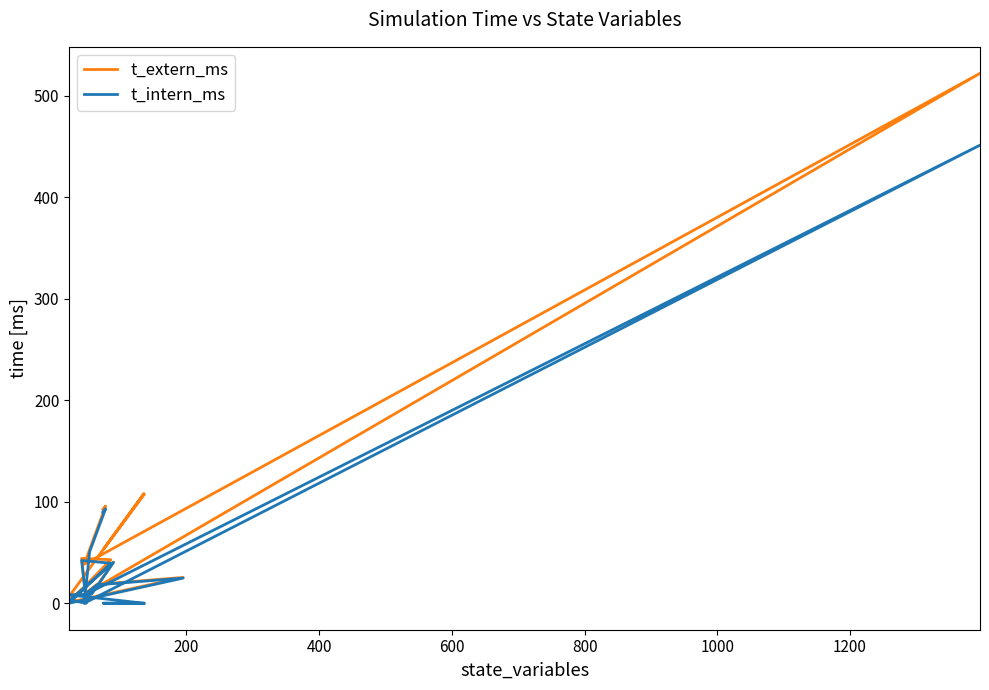

True or false: t_intern_ms and t_extern_ms intersect in this chart.

False